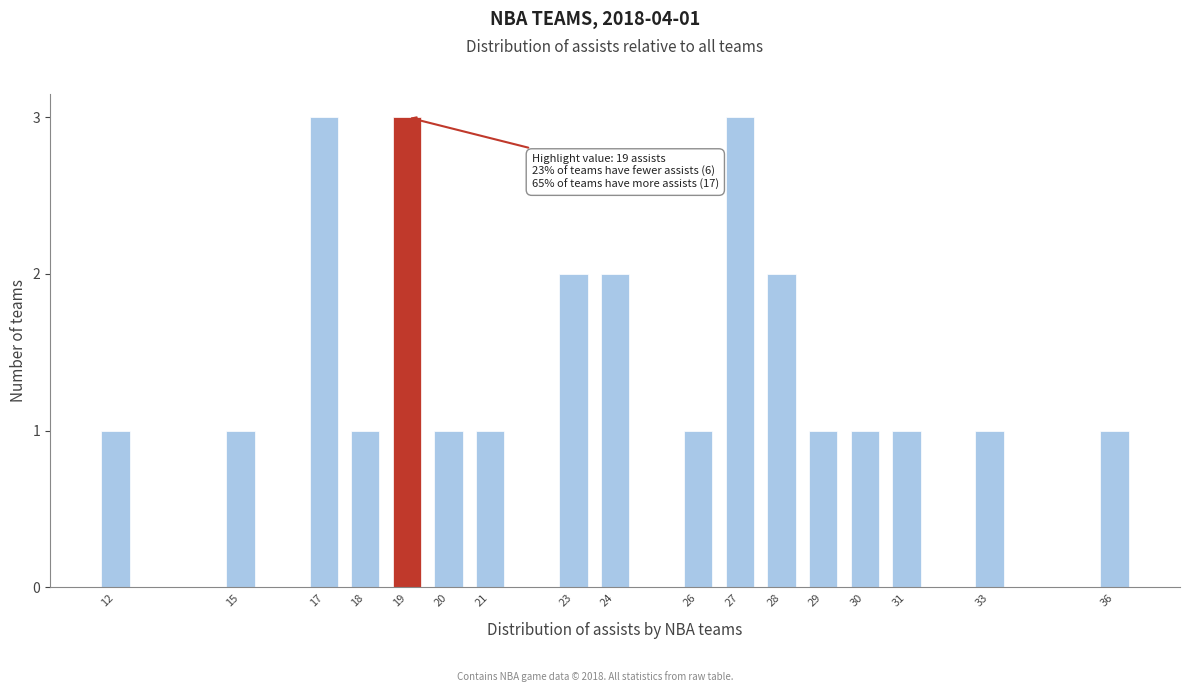

Reading left to right, list all the values displayed in this chart.

12=1	15=1	17=3	18=1	19=3	20=1	21=1	23=2	24=2	26=1	27=3	28=2	29=1	30=1	31=1	33=1	36=1